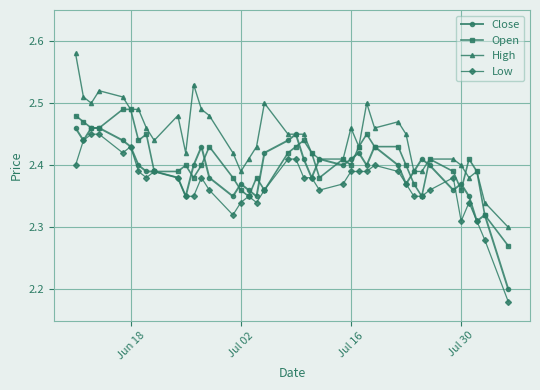

Count the Open values in the range 2 to 3.

40